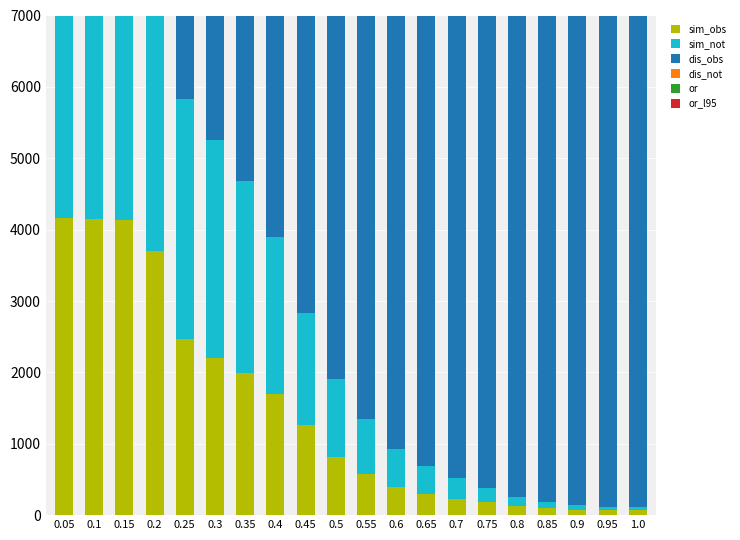

Which category has the highest value in the or series?

1.0